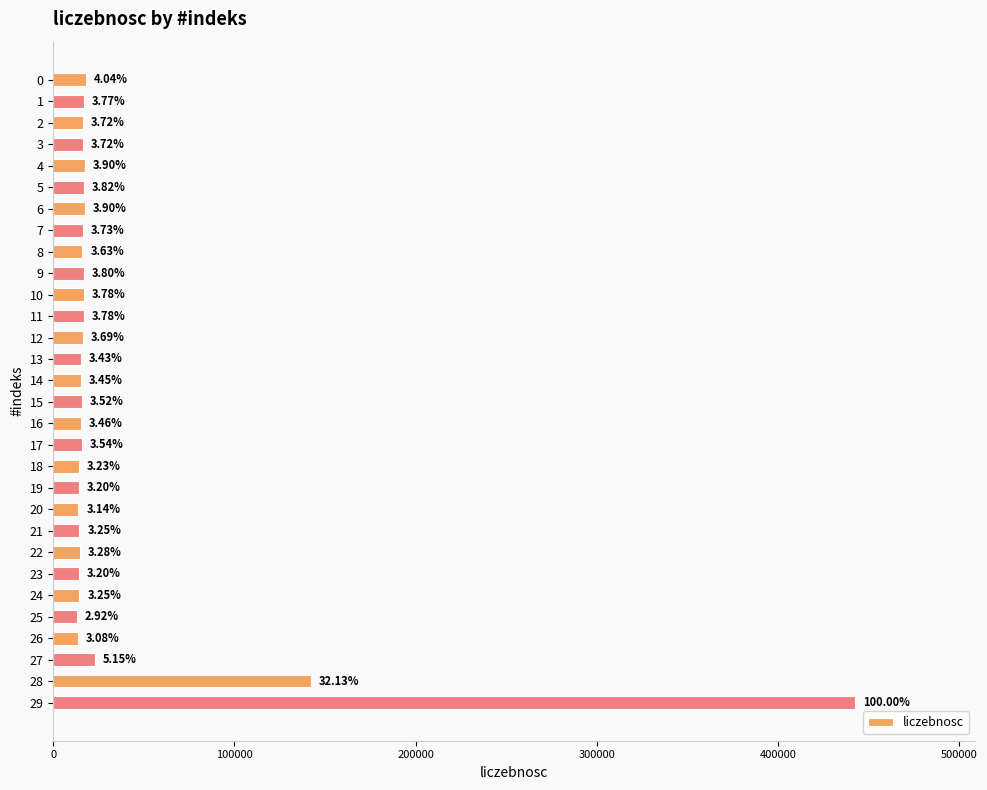

The chart shows a value of 14313 at 18. True or false?

True